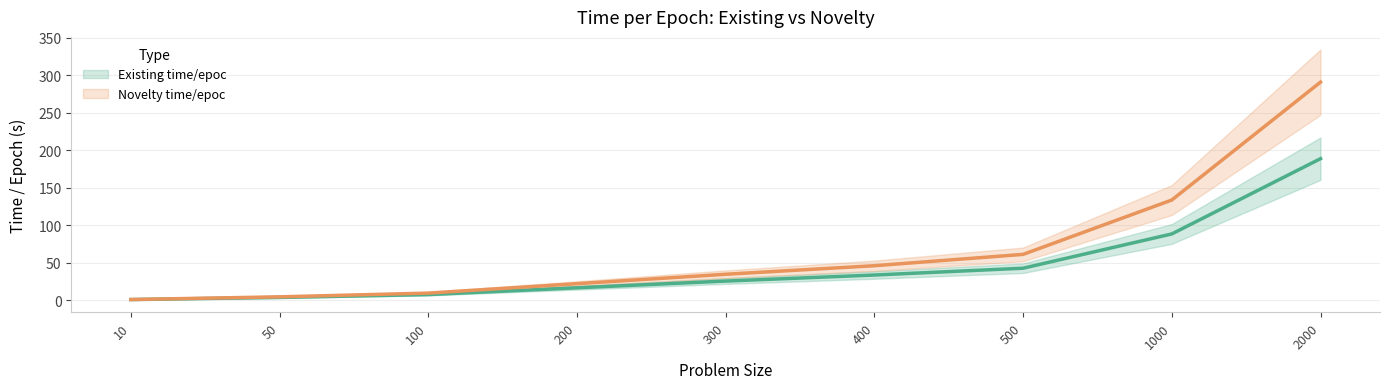

At which label is Novelty time/epoc closest to 145?

1000